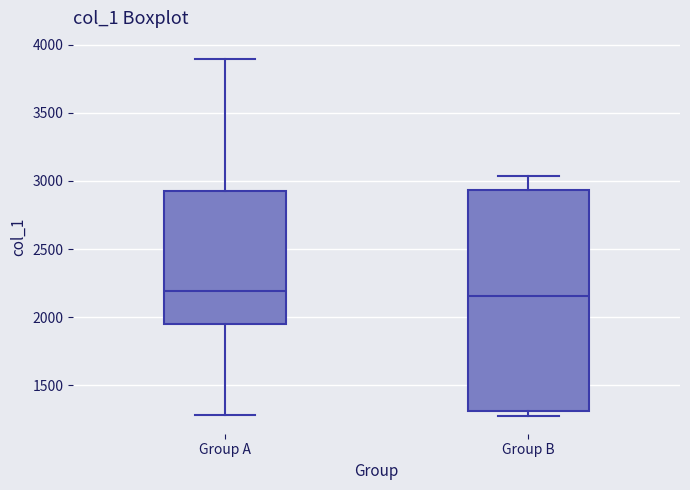

Reading left to right, transcribe this box plot: for each box, give where its median line is, the range the box spans, and where its two whiskers end, as read against the y-axis. The values are not printed on the chart, so give them approximately, as read against the axis.

Group A: median 2200, box 1950 to 2900, whiskers 1300 to 3900
Group B: median 2150, box 1300 to 2950, whiskers 1250 to 3050